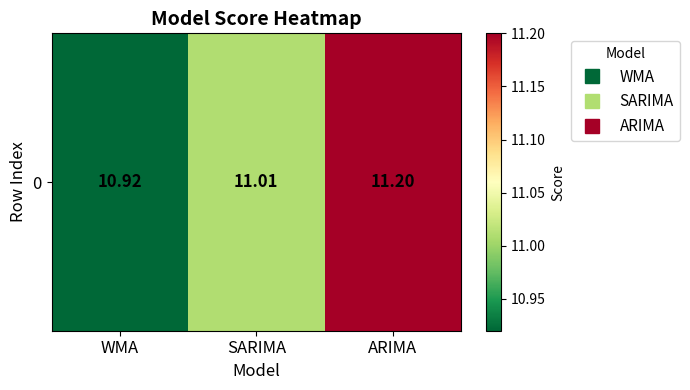

What is the ratio of the value at ARIMA to the value at SARIMA?

1.0